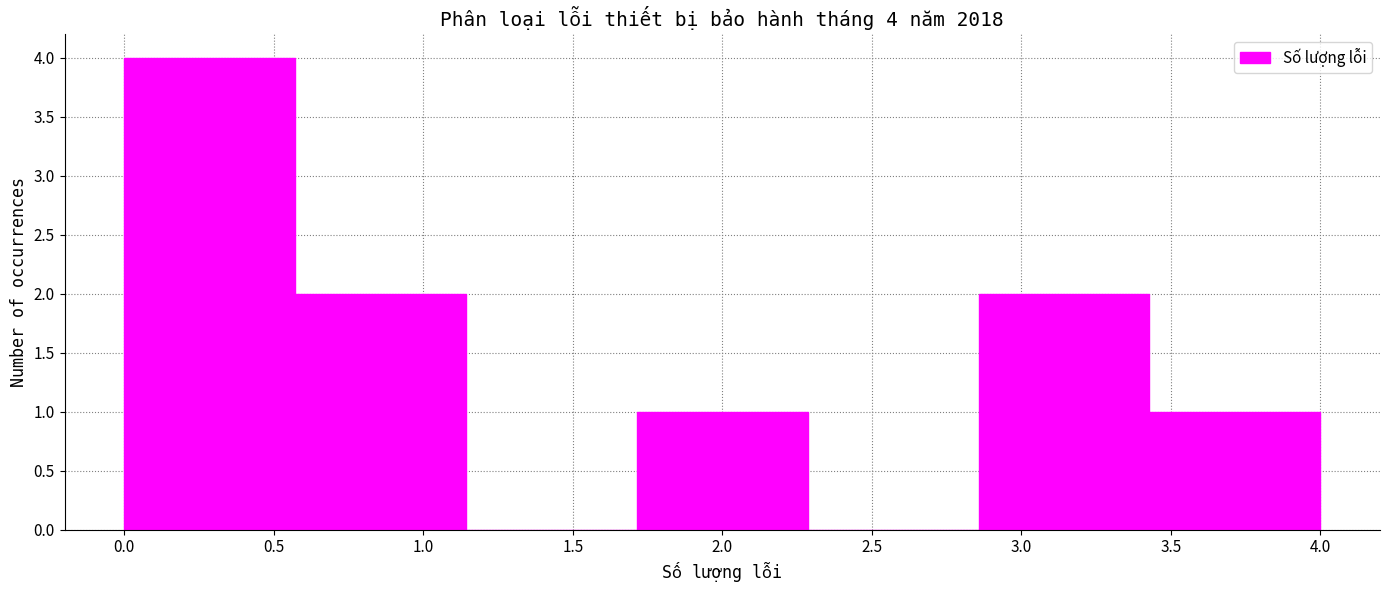

Which range on the x-axis has the tallest bar?

0.00 to 0.55